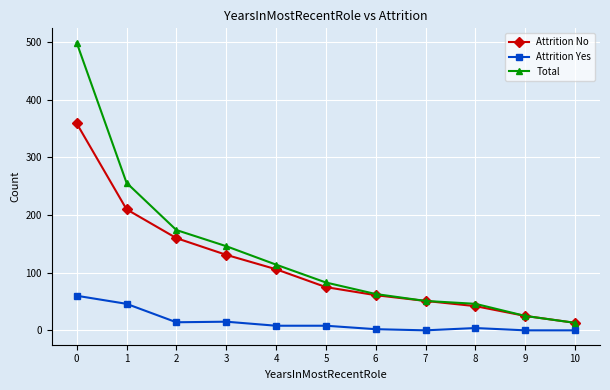

True or false: Total and Attrition Yes cross at least once.

False